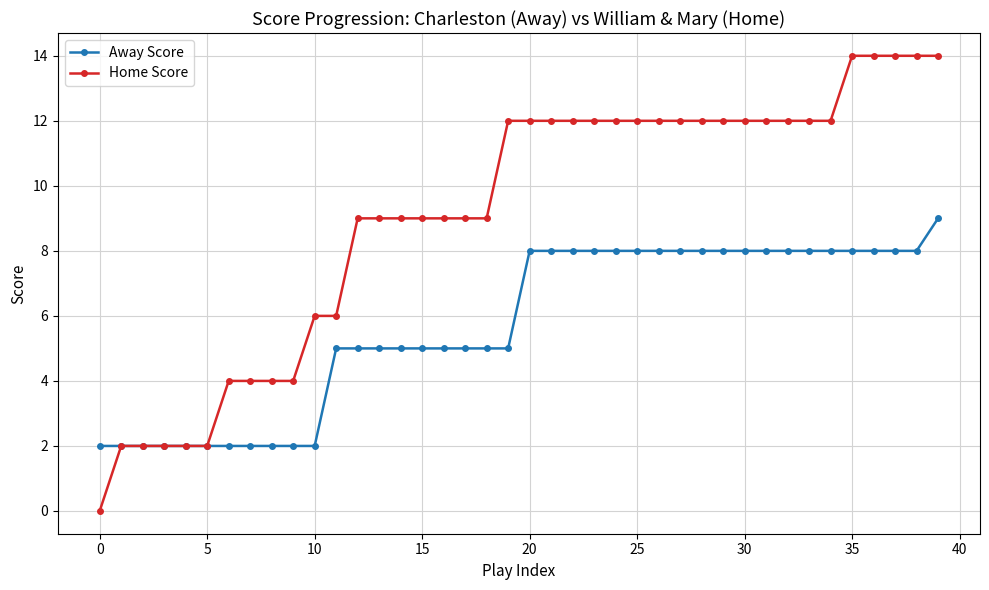

Which series has the widest spread of values?

Home Score